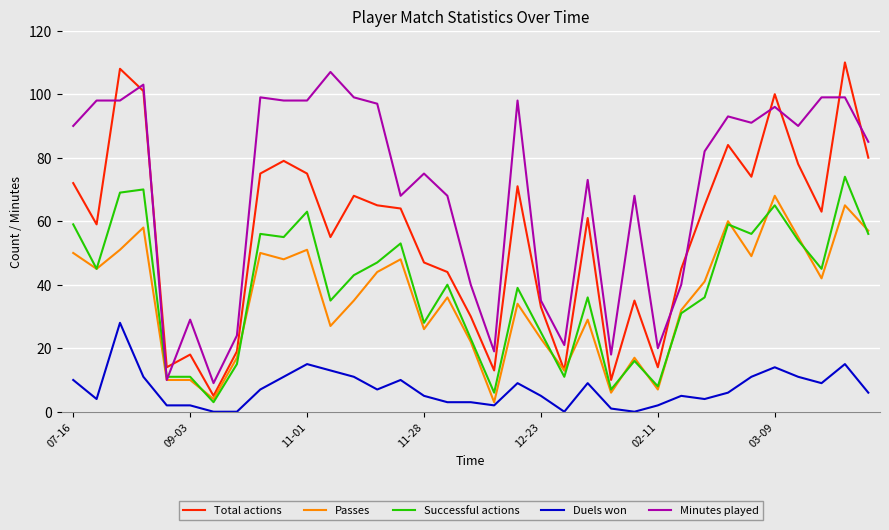

What is the difference between the maximum and second lowest values in the Passes series?

64